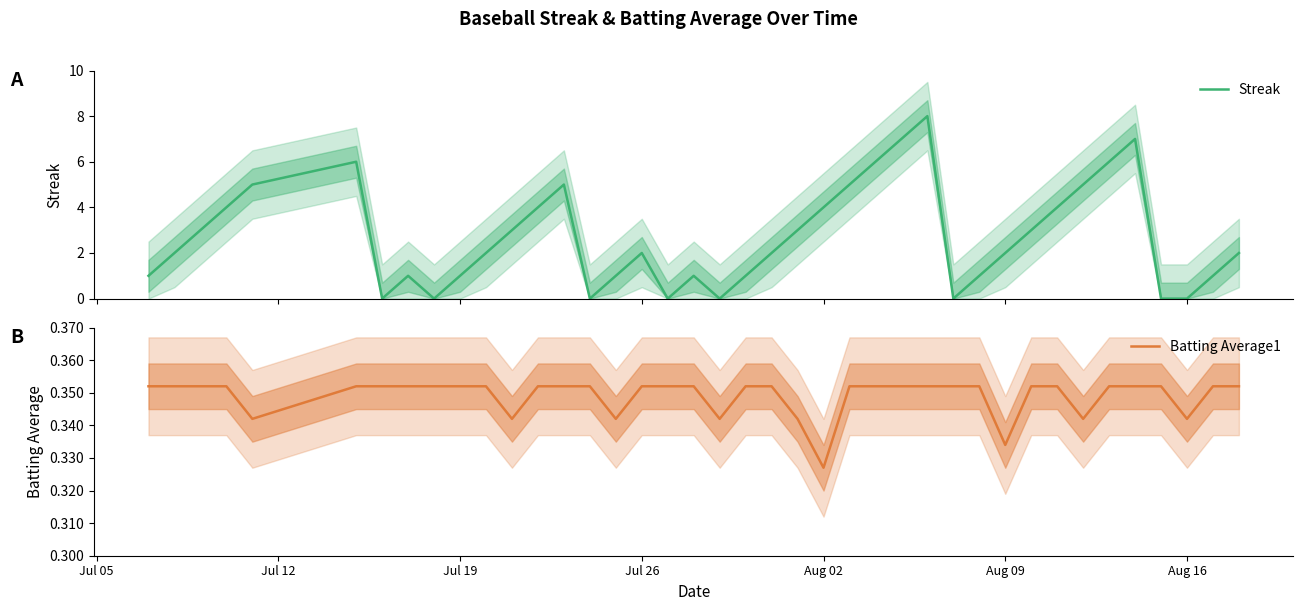

At which label is Batting Average1 closest to 0?

Aug 02